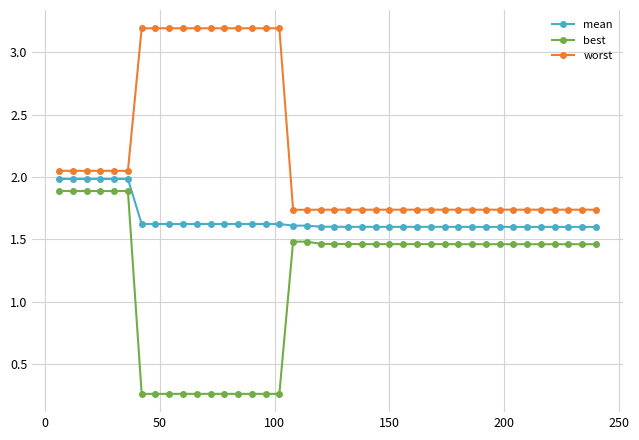

What is the difference between the second highest and minimum values in the best series?

1.6